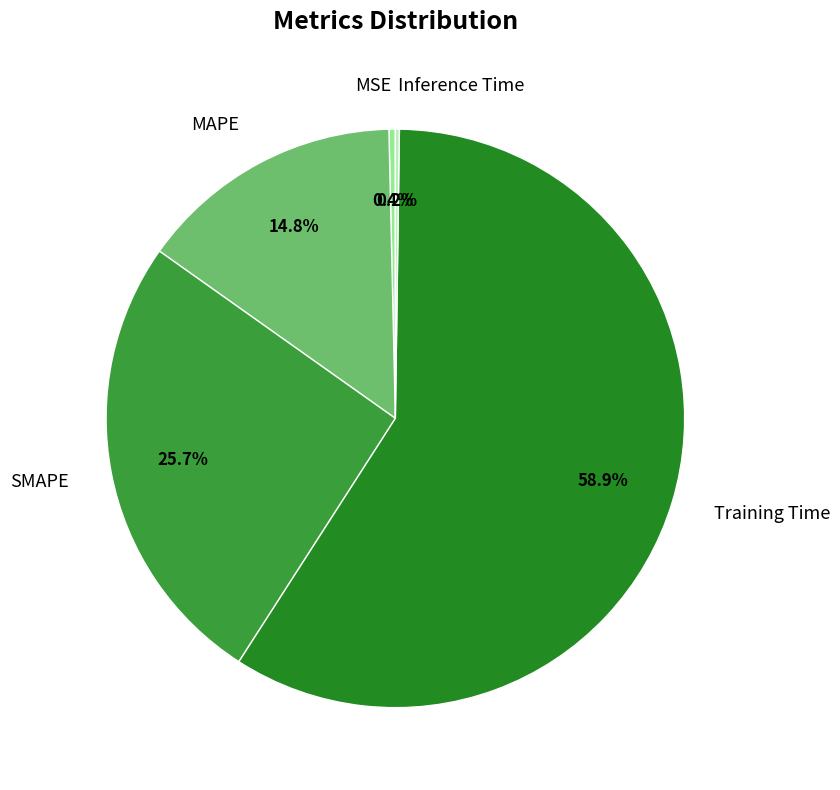

What is the largest slice in the pie chart?

Training Time